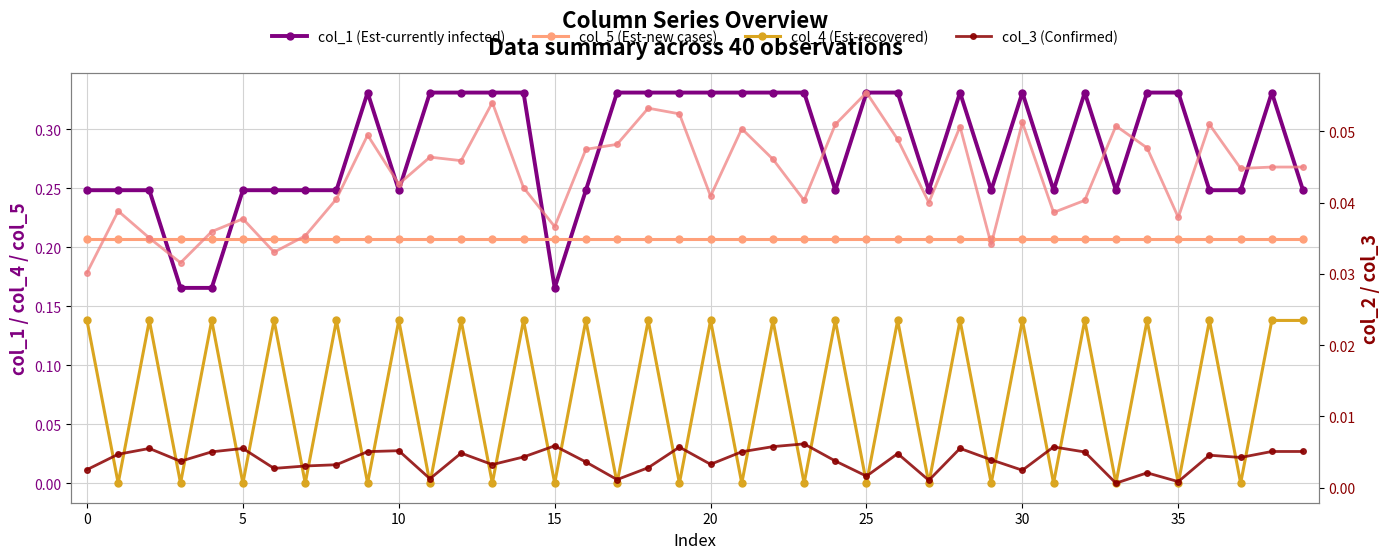

True or false: col_1 (Est-currently infected) has a value of 0.4 at 25.

False